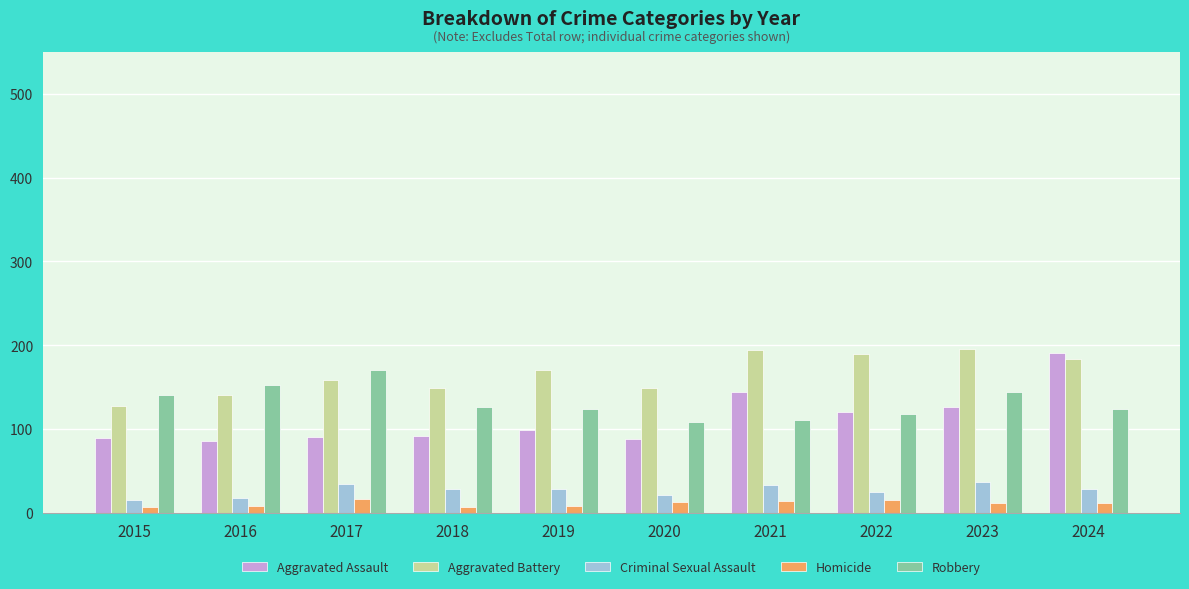

What is the difference between the maximum and minimum values in the Criminal Sexual Assault series?

22